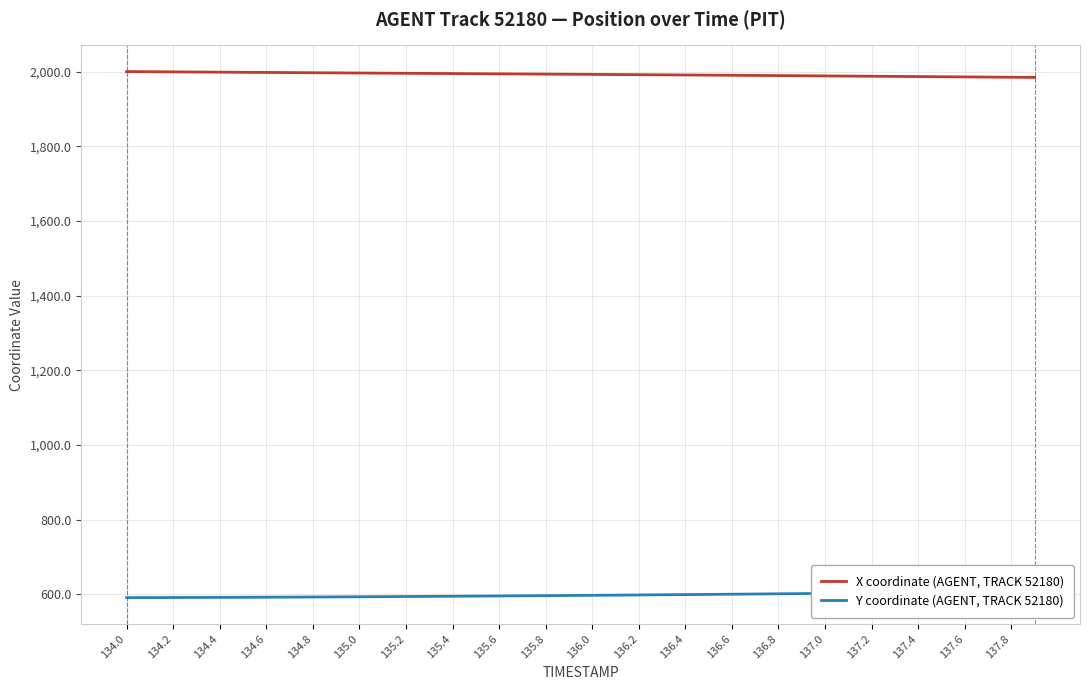

Reading right to left, transcribe all the data shown in this chart.

X coordinate (AGENT, TRACK 52180): 1984.9	1985.4	1985.8	1986.3	1986.7	1987.2	1987.6	1988.0	1988.5	1988.9	1989.4	1989.8	1990.2	1990.6	1991.0	1991.4	1991.8	1992.2	1992.6	1993.0	1993.4	1993.7	1994.1	1994.5	1994.8	1995.2	1995.6	1996.0	1996.3	1996.7	1997.1	1997.4	1997.8	1998.2	1998.6	1999.0	1999.3	1999.8	2000.1	2000.5
Y coordinate (AGENT, TRACK 52180): 607.5	607.0	606.4	605.9	605.3	604.7	604.2	603.6	603.1	602.5	602.0	601.4	600.9	600.4	599.9	599.4	598.9	598.4	597.9	597.4	597.0	596.5	596.1	595.7	595.3	594.9	594.5	594.2	593.8	593.5	593.2	592.9	592.6	592.3	592.1	591.9	591.7	591.5	591.3	591.2